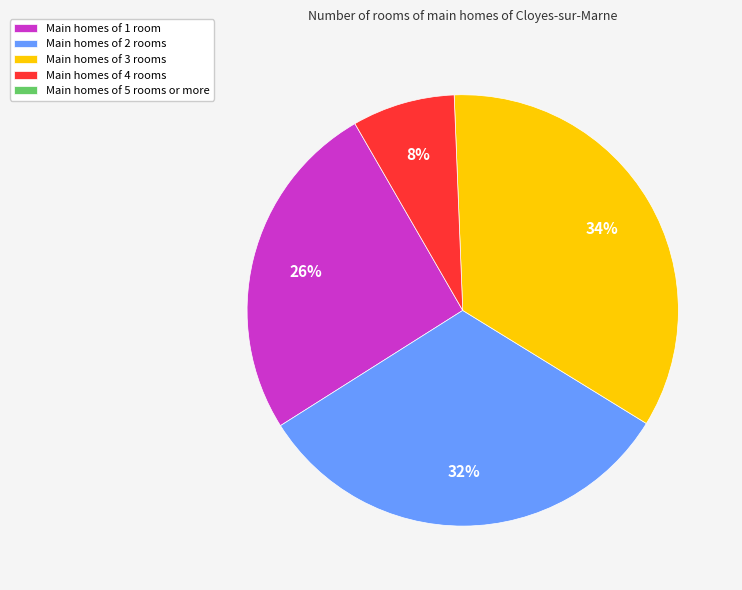

Is there a majority slice in this chart?

No